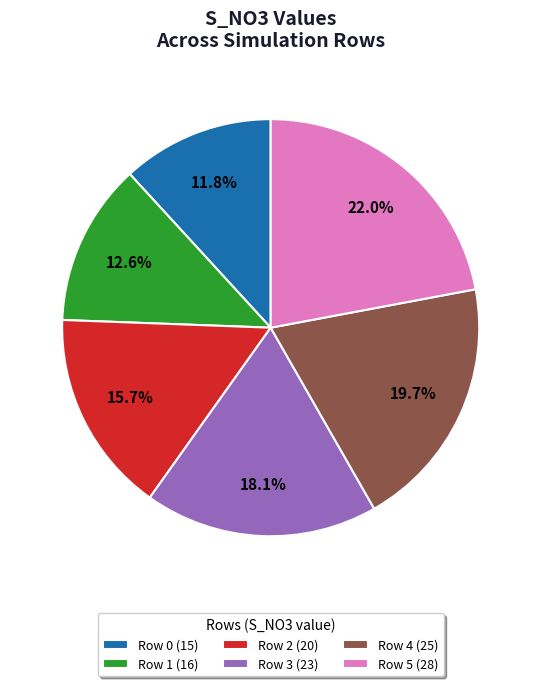

To the nearest percent, what is the combined percentage of Row 2 and Row 4?

35%